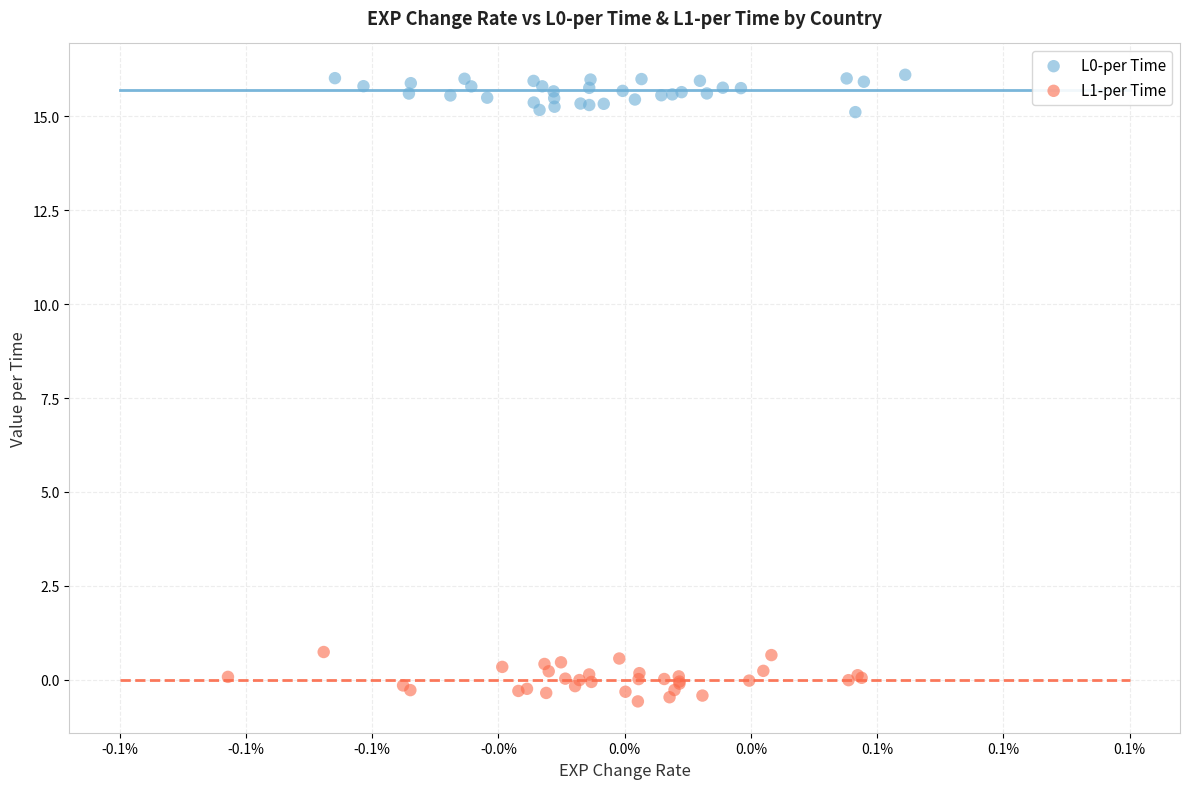

Which series has the largest Y range (max minus min)?

L1-per Time